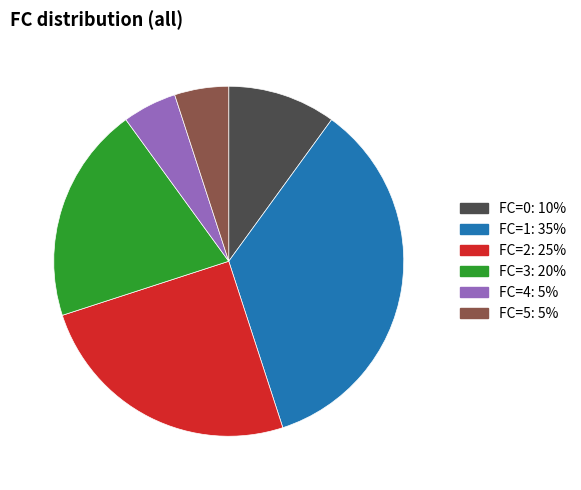

Is it true that FC=0 is 10% of the pie?

True